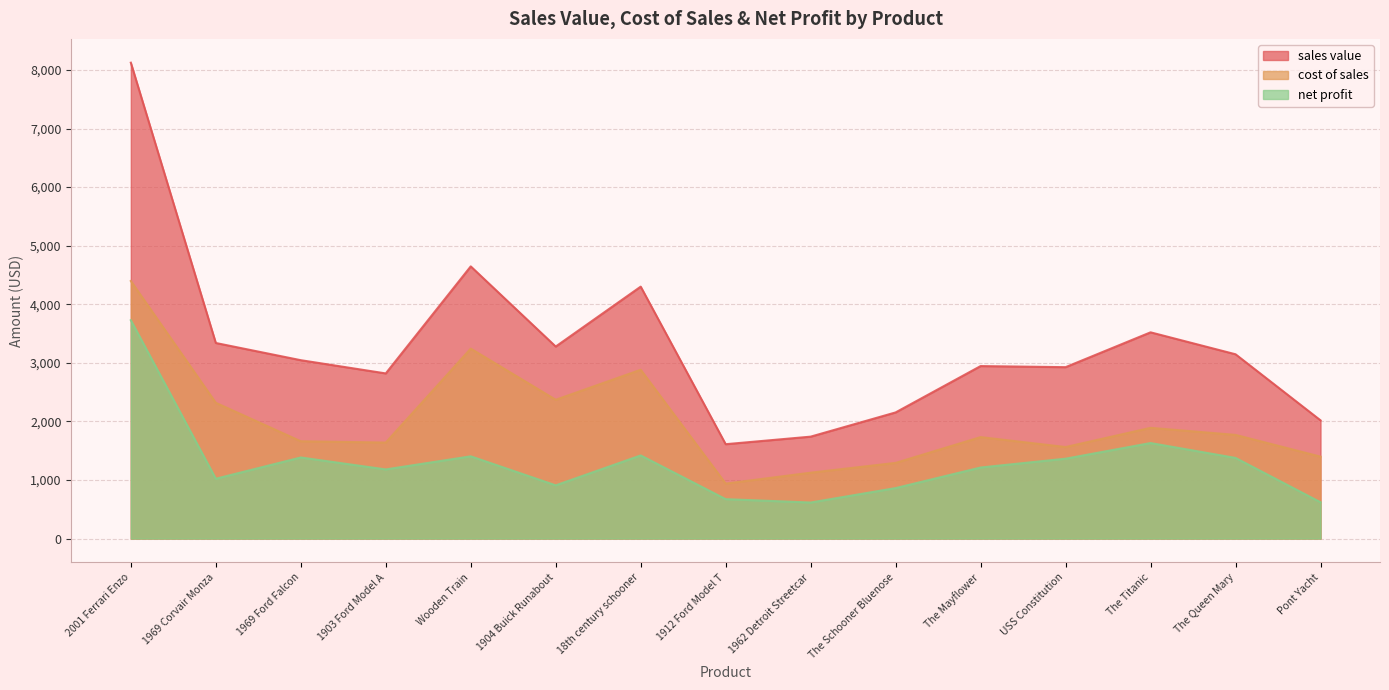

What is the difference between the net profit values at The Mayflower and 1969 Corvair Monza?

191.5